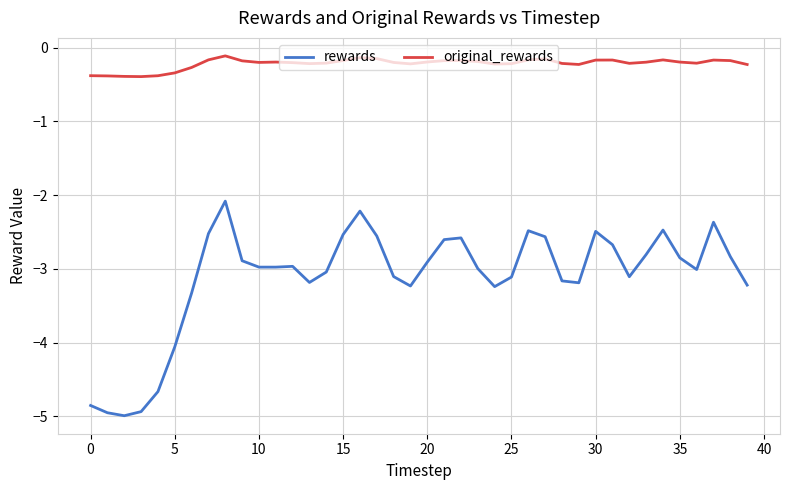

What are all the series names shown in the legend?

rewards, original_rewards